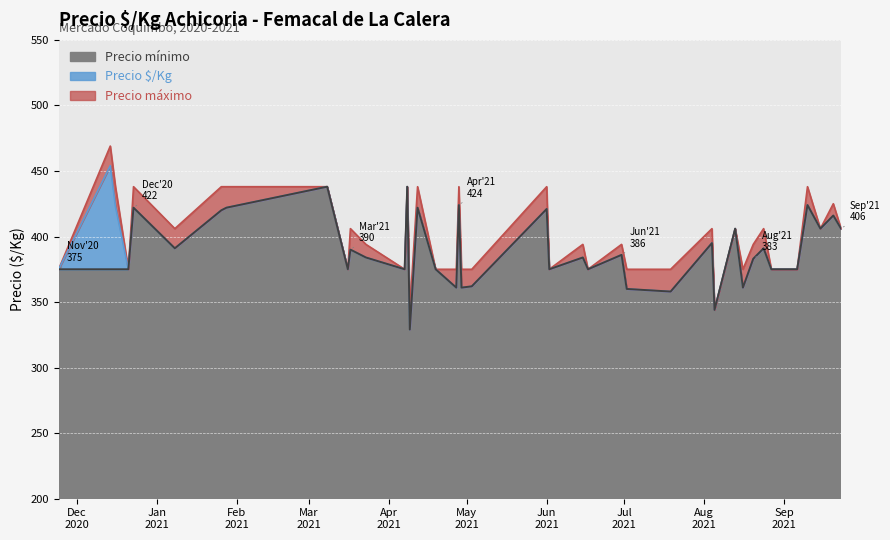

Count the number of categories in the chart.

40